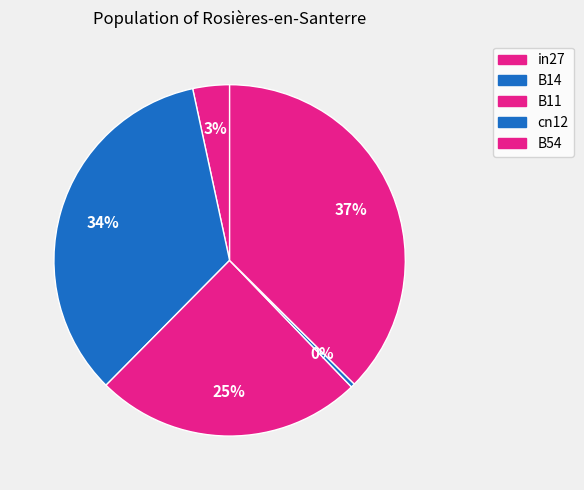

To the nearest percent, what portion does B54 represent?

37%